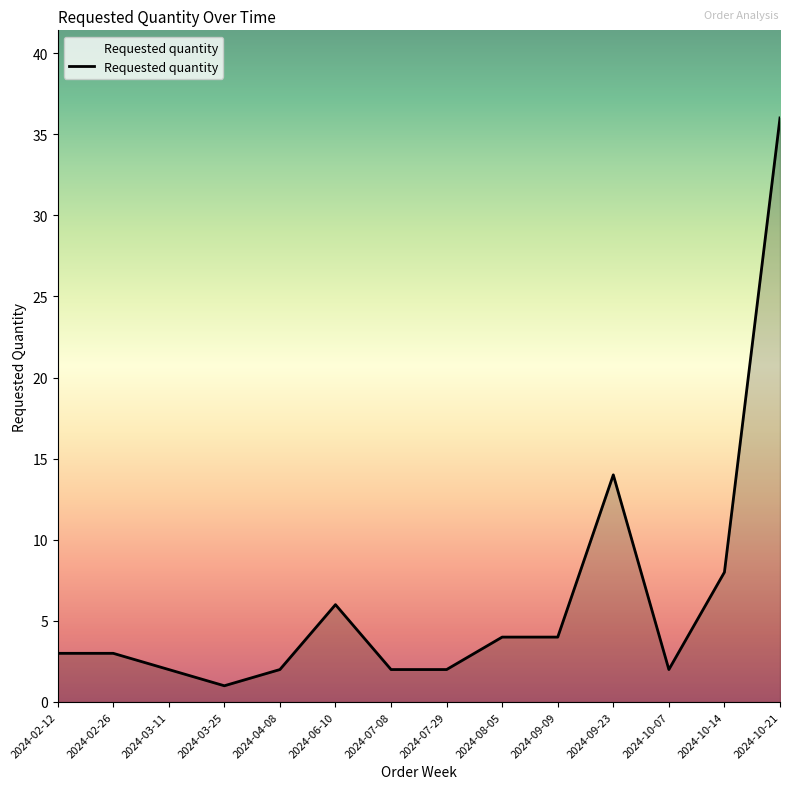

What position from the left is 2024-10-21?

14